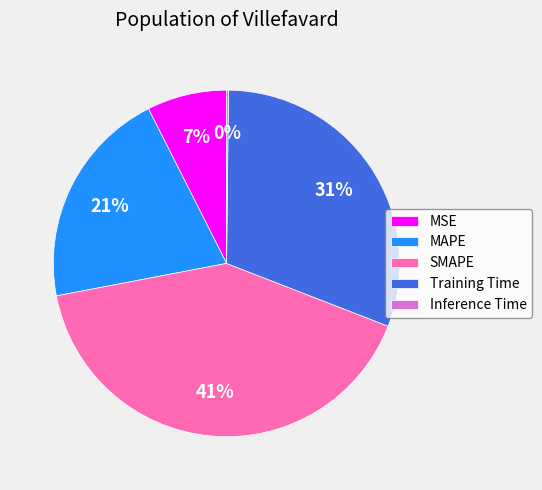

What is the largest slice in the pie chart?

SMAPE